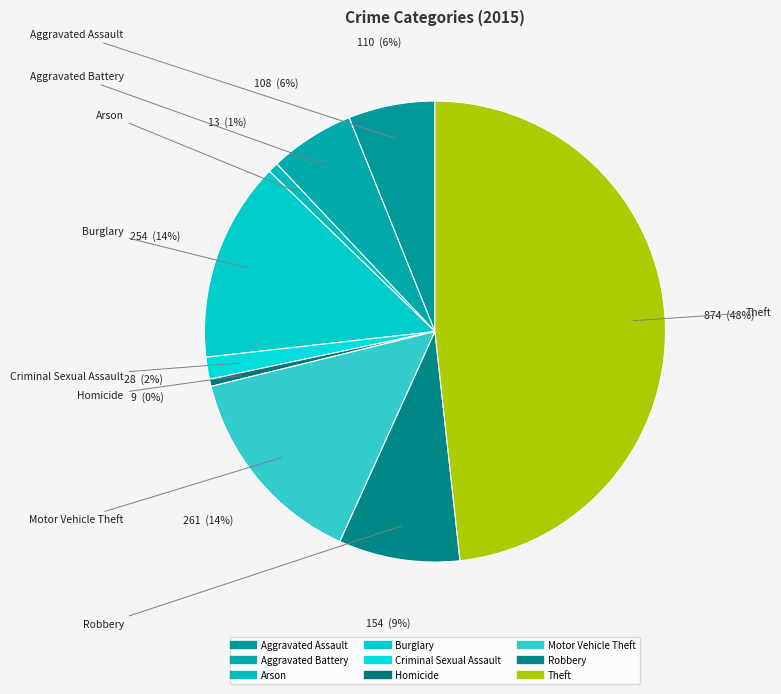

What is the ratio of the value at Burglary to the value at Robbery?

1.6